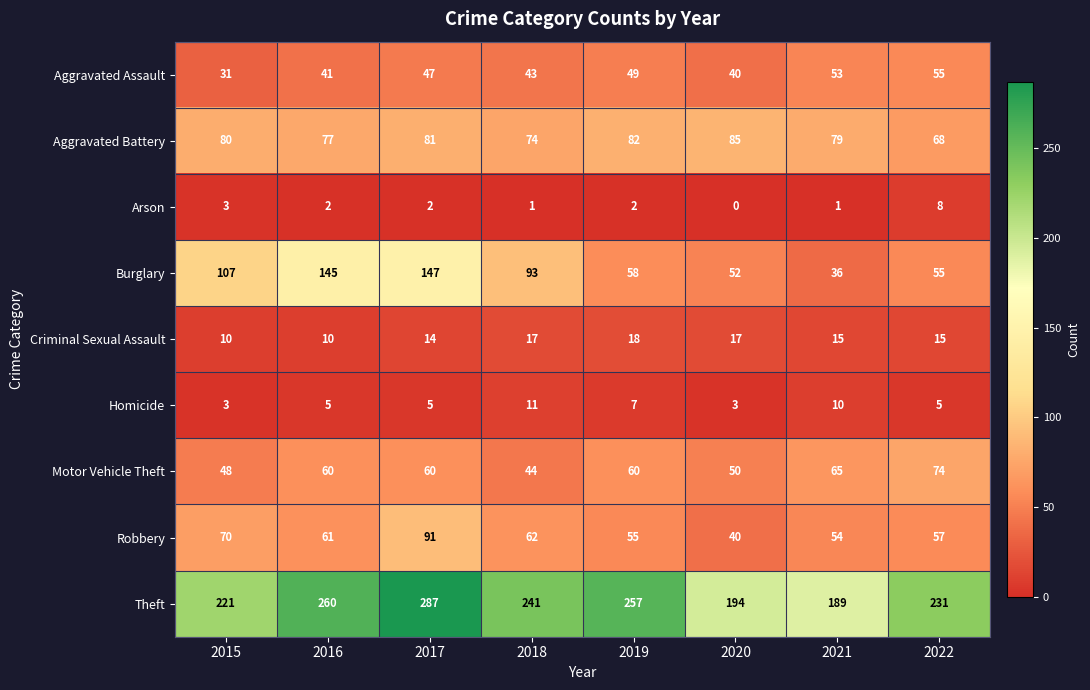

What is the difference between the Burglary values at 2019 and 2022?

3